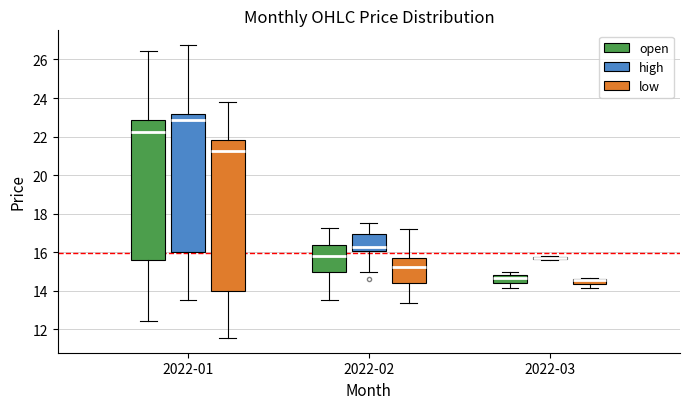

Which box is the tallest, from its lower edge to its upper edge?

2022-01 (low)